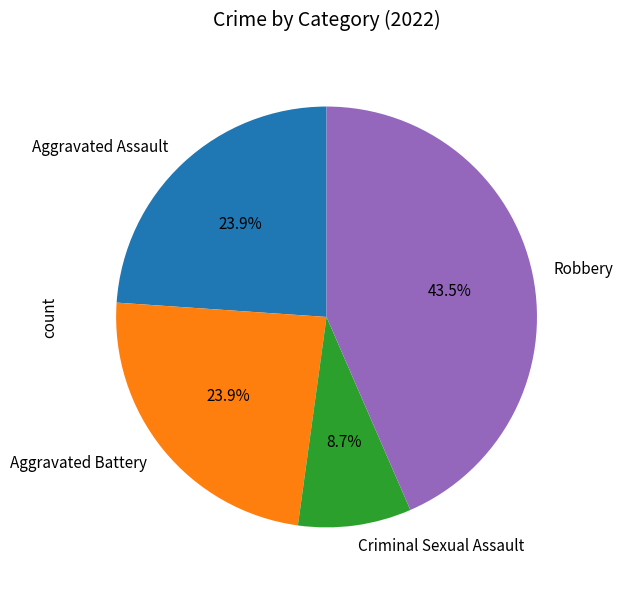

Which category has the biggest portion of the pie?

Robbery